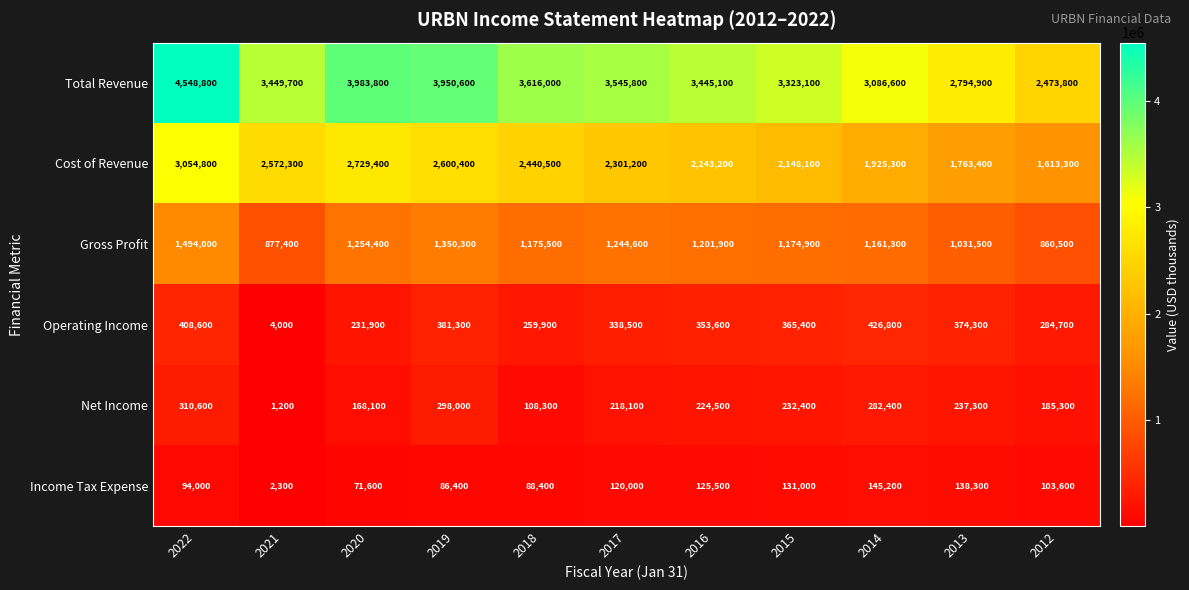

What is the spread (max minus min) of values at 2014?

2941400